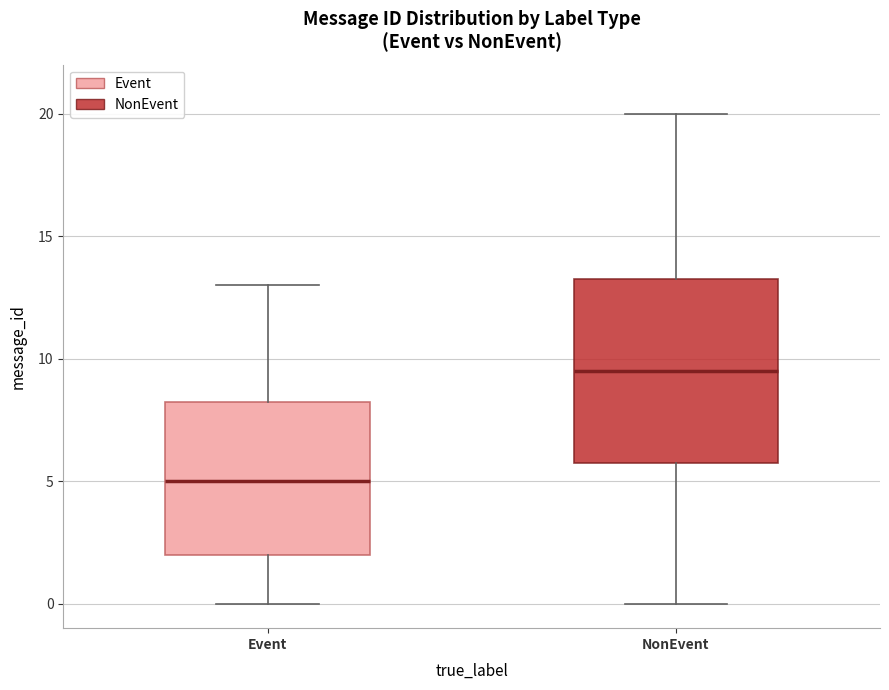

Reading left to right, transcribe this box plot: for each box, give where its median line is, the range the box spans, and where its two whiskers end, as read against the y-axis. The values are not printed on the chart, so give them approximately, as read against the axis.

Event: median 5.0, box 2.0 to 8.5, whiskers 0.0 to 13.0
NonEvent: median 9.5, box 6.0 to 13.5, whiskers 0.0 to 20.0